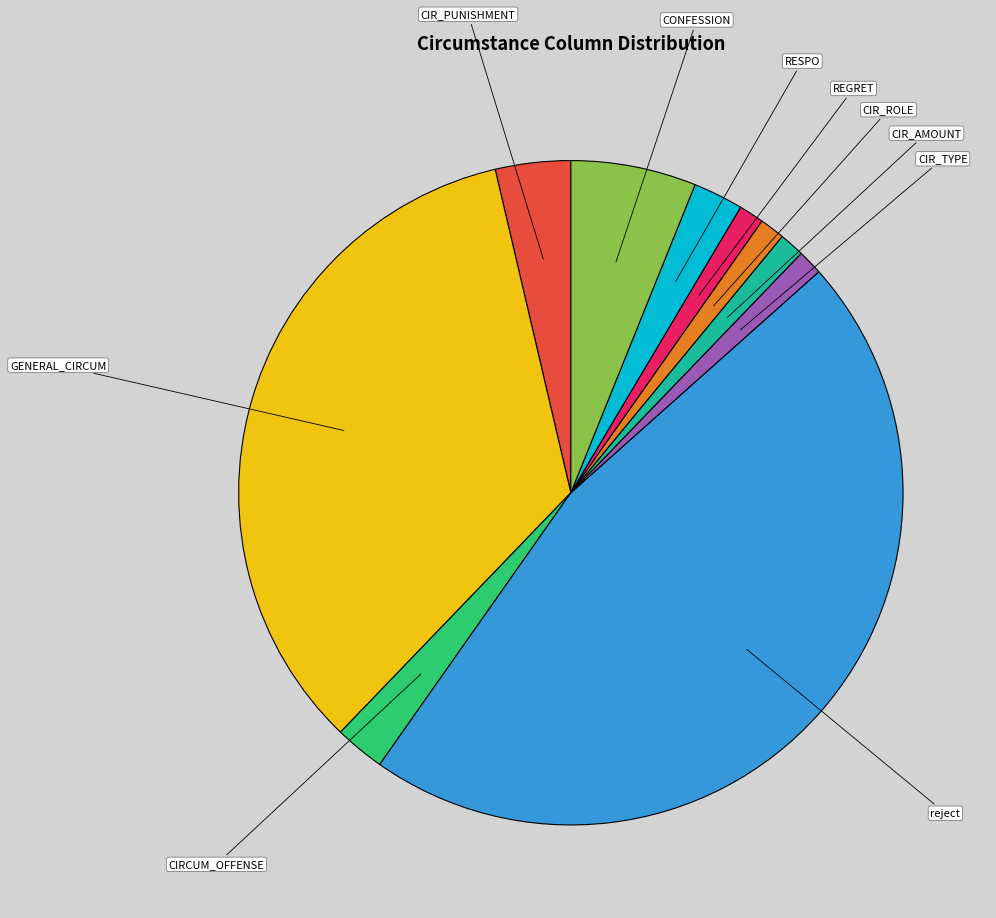

How many slices are in this pie chart?

10